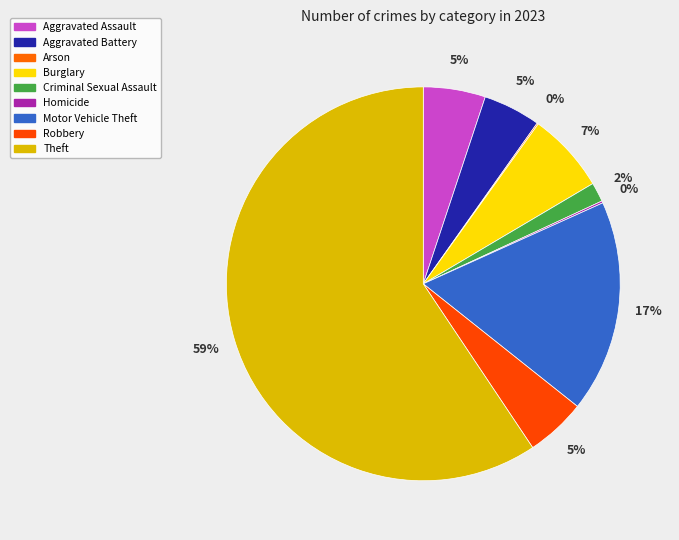

Which category has the biggest portion of the pie?

Theft